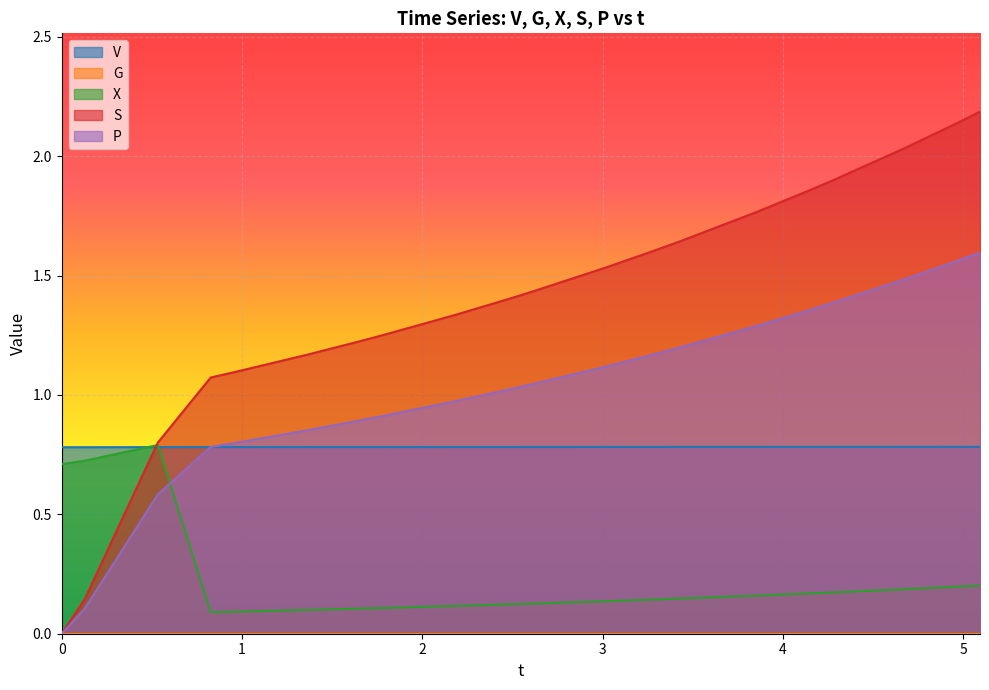

Is the value of V at 9 greater than the value of X at 14?

Yes